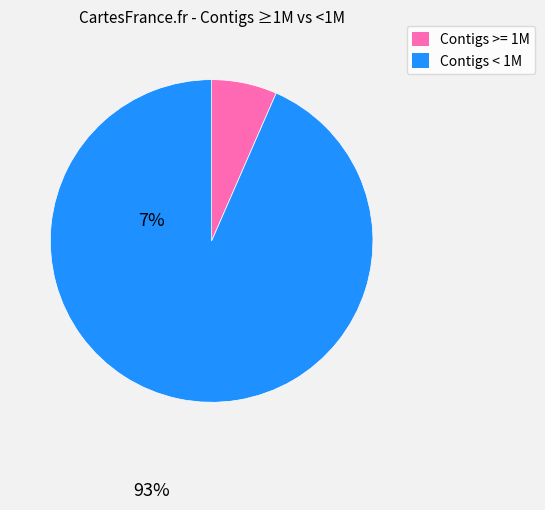

Which category has the smallest portion of the pie?

Contigs >= 1M